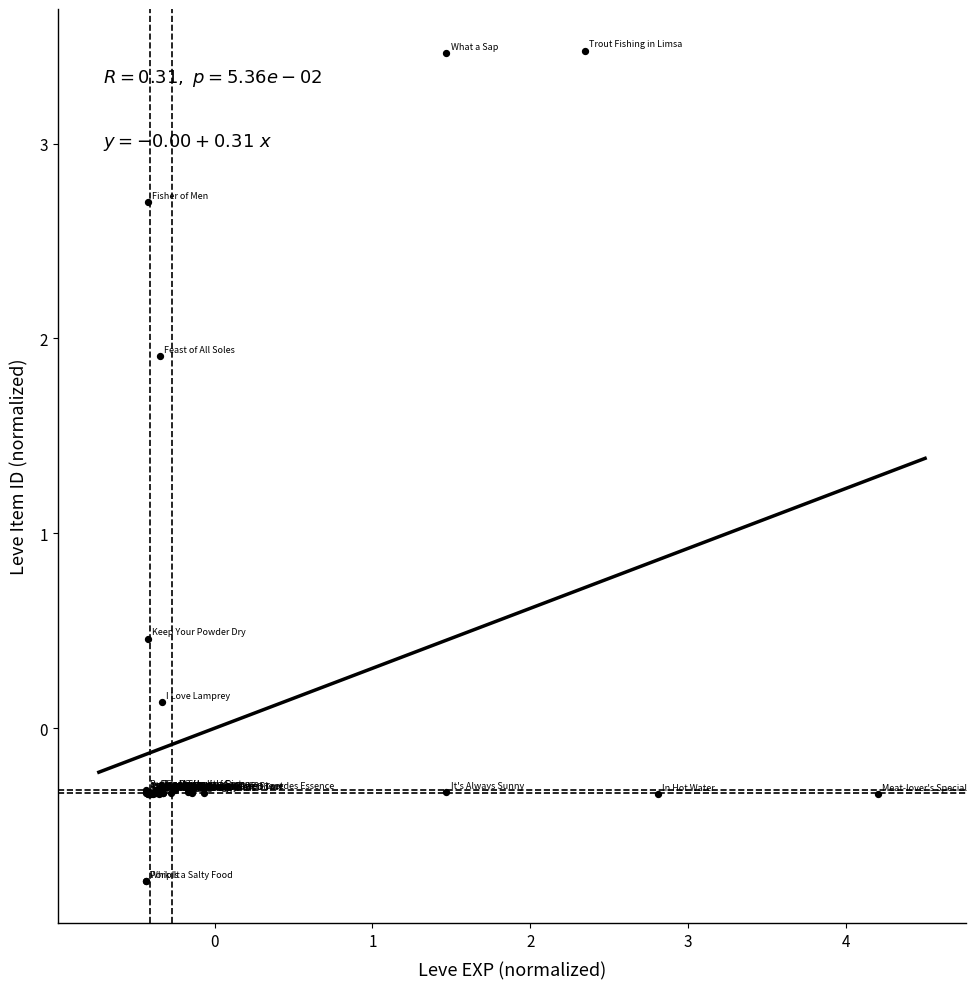

What Y value in the scatter plot is closest to 1?

0.5